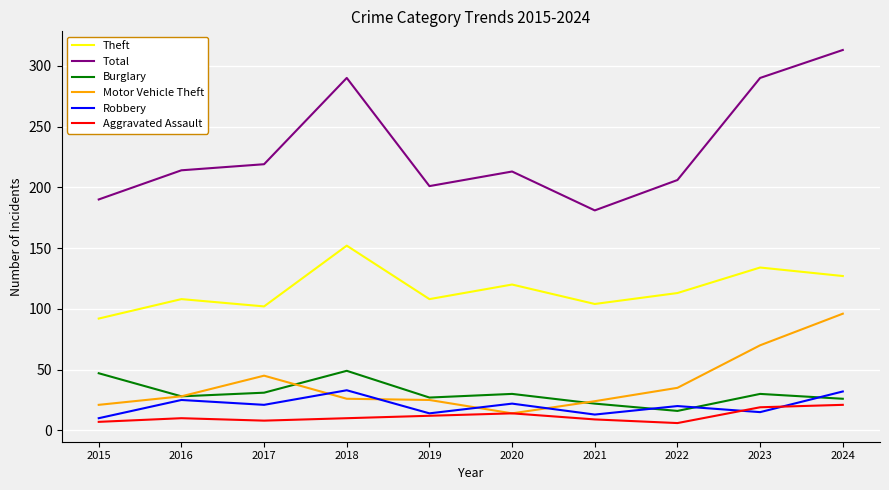

True or false: Theft and Aggravated Assault intersect in this chart.

False